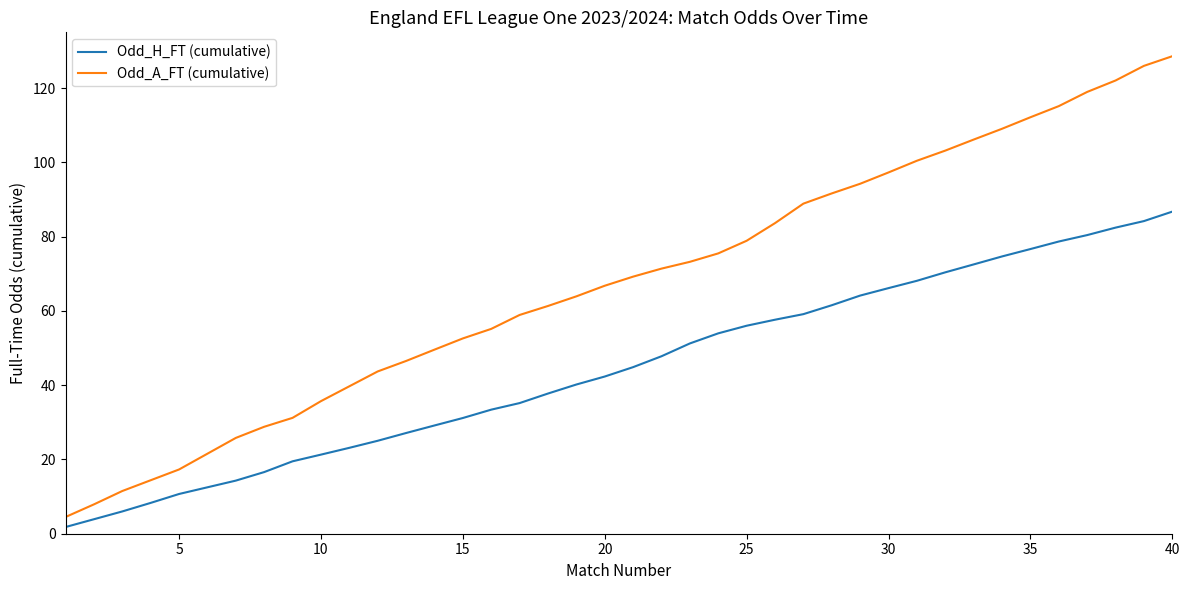

What is the greatest value displayed?

128.6